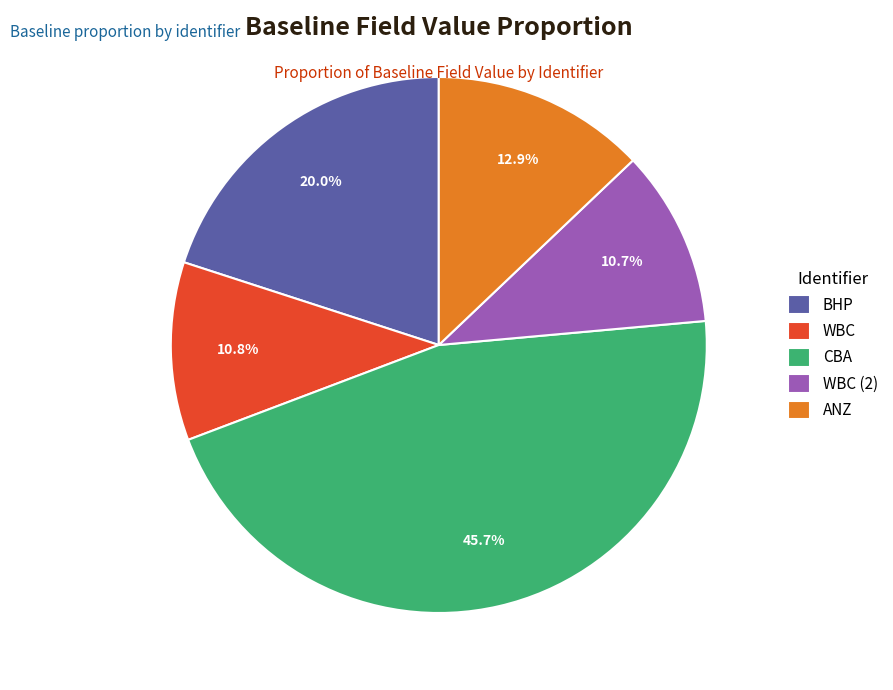

Which has a higher value, CBA or WBC (2)?

CBA